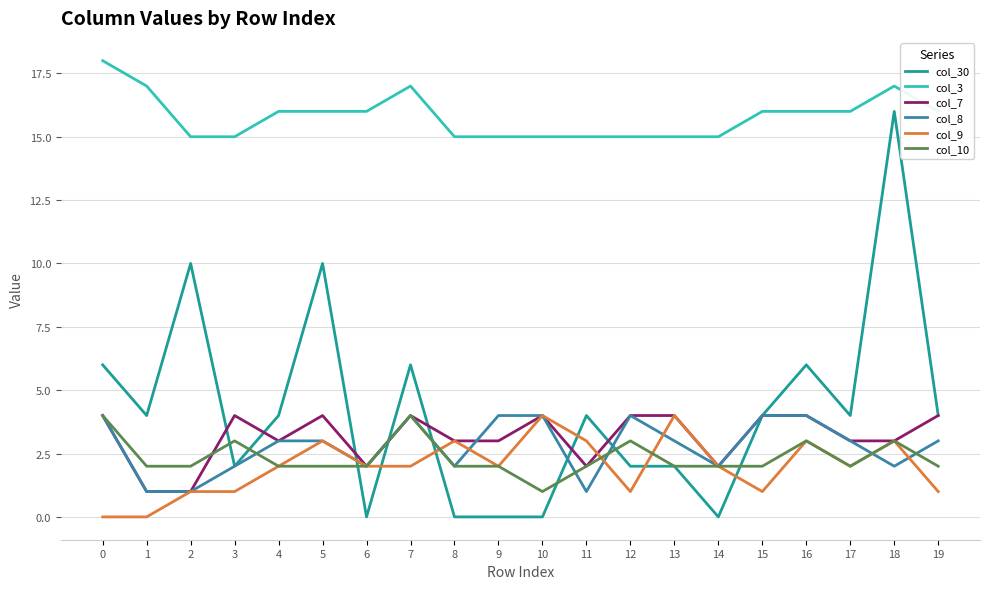

How many col_9 values are between 1 and 3?

16